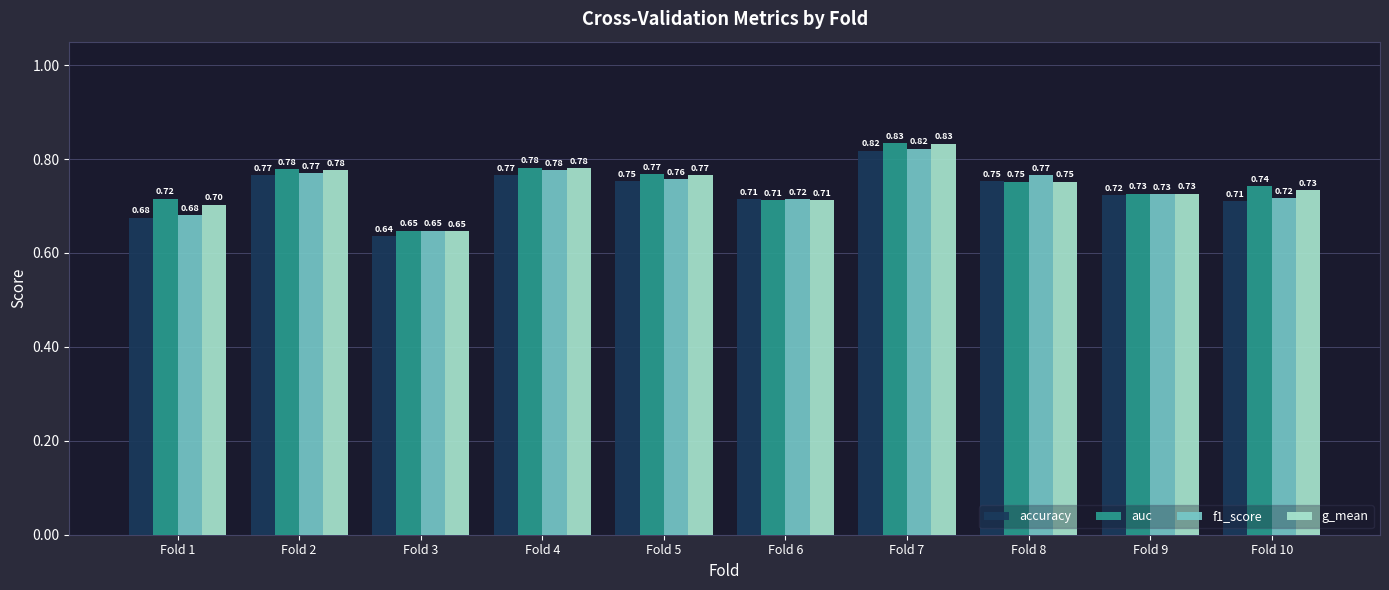

What is the sum of the f1_score values at Fold 6 and Fold 10?

1.4